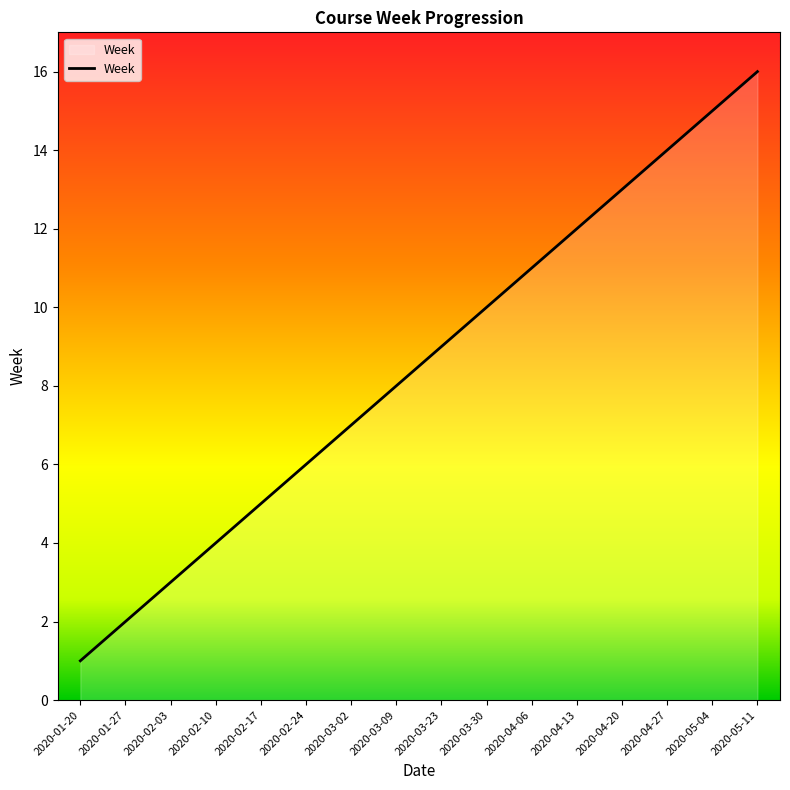

Reading left to right, extract all data points from this chart.

2020-01-20=1	2020-01-27=2	2020-02-03=3	2020-02-10=4	2020-02-17=5	2020-02-24=6	2020-03-02=7	2020-03-09=8	2020-03-23=9	2020-03-30=10	2020-04-06=11	2020-04-13=12	2020-04-20=13	2020-04-27=14	2020-05-04=15	2020-05-11=16